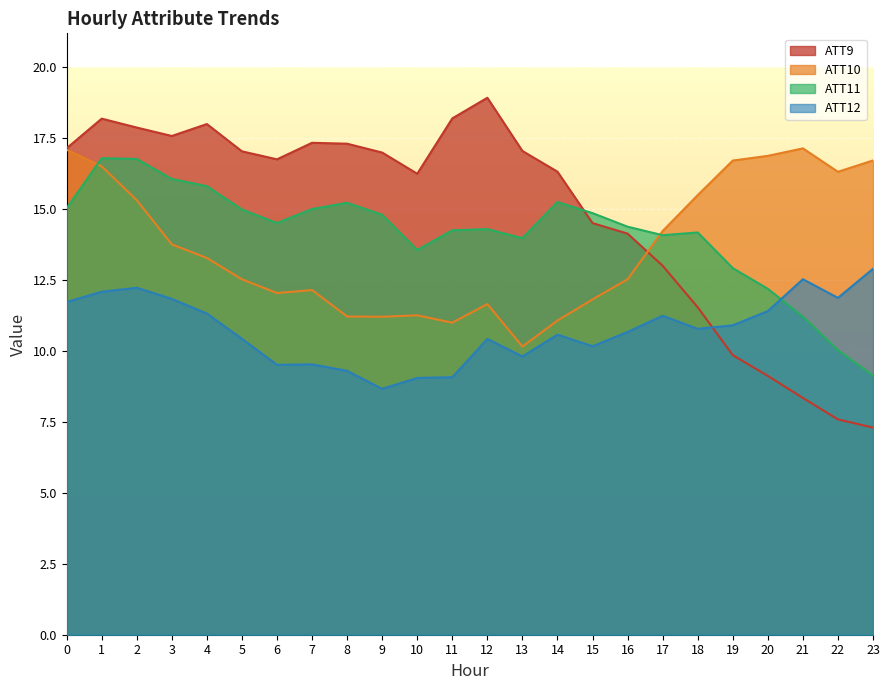

At 20, list the series in order from largest to smallest.

ATT10, ATT11, ATT12, ATT9